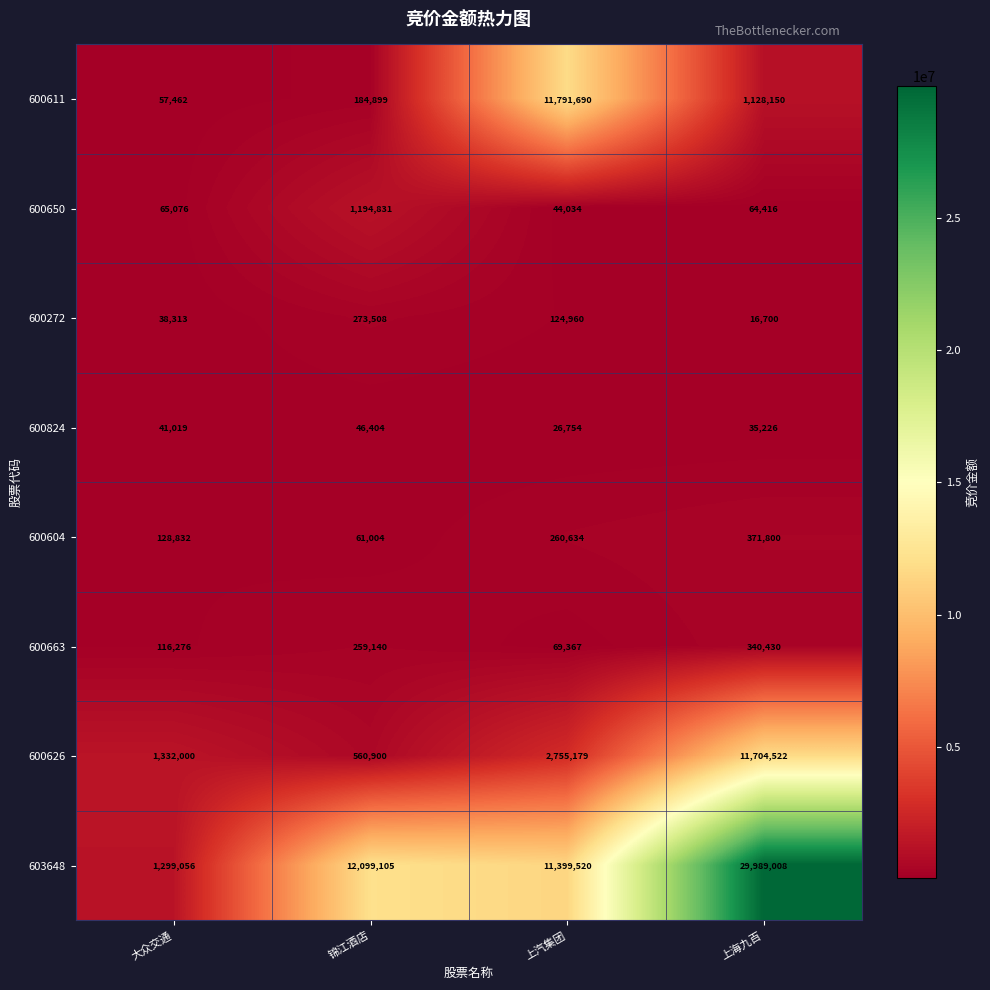

The value of 600604 at 上海九百 is 552729. True or false?

False